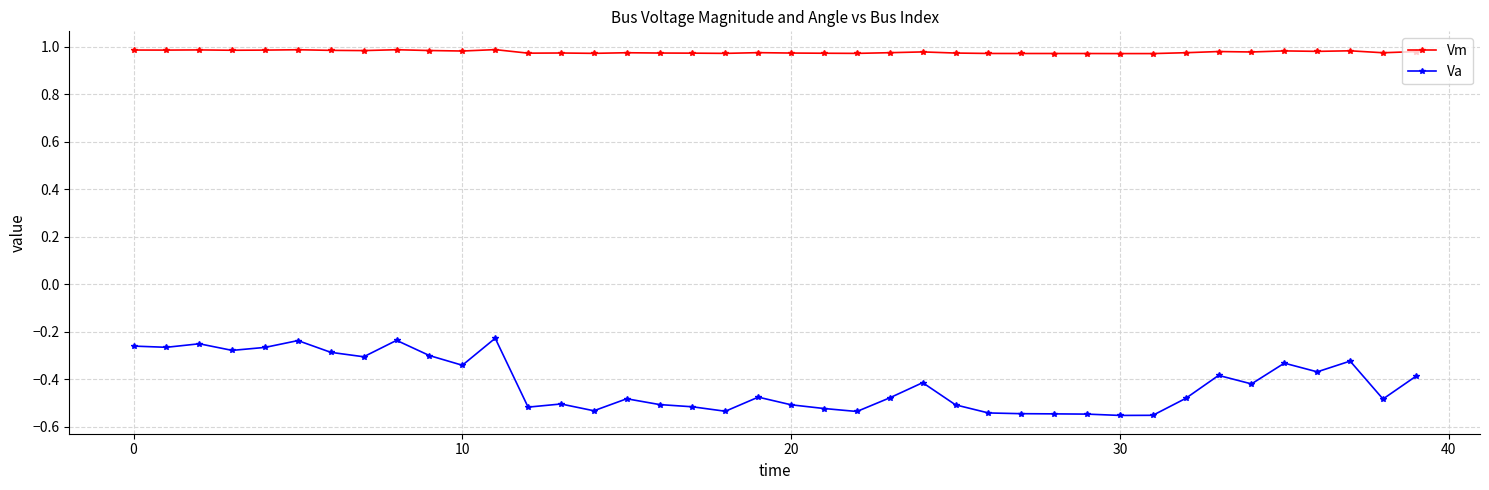

List the series in order of their overall mean, highest first.

Vm, Va